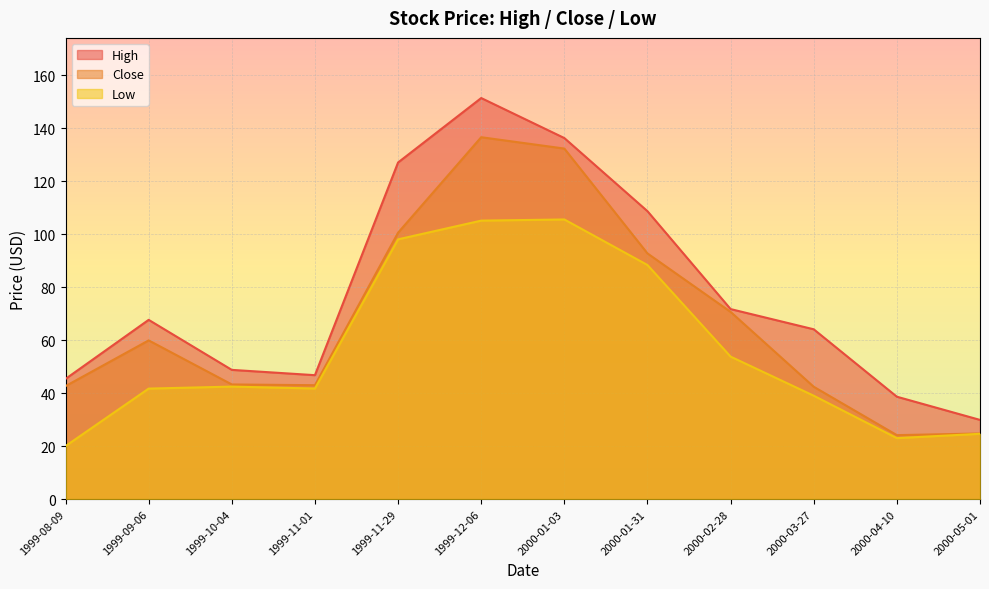

The Low series shows 68.3 at 2000-03-27. True or false?

False